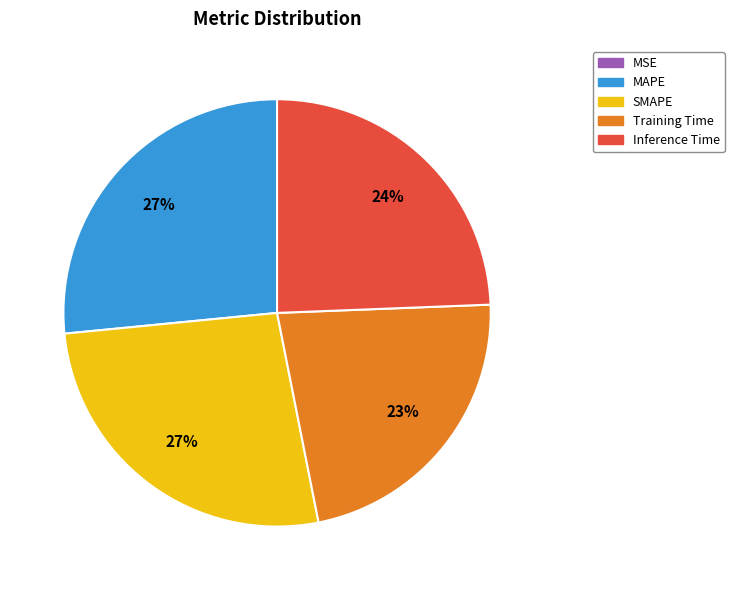

Is it true that Inference Time is 24% of the pie?

True